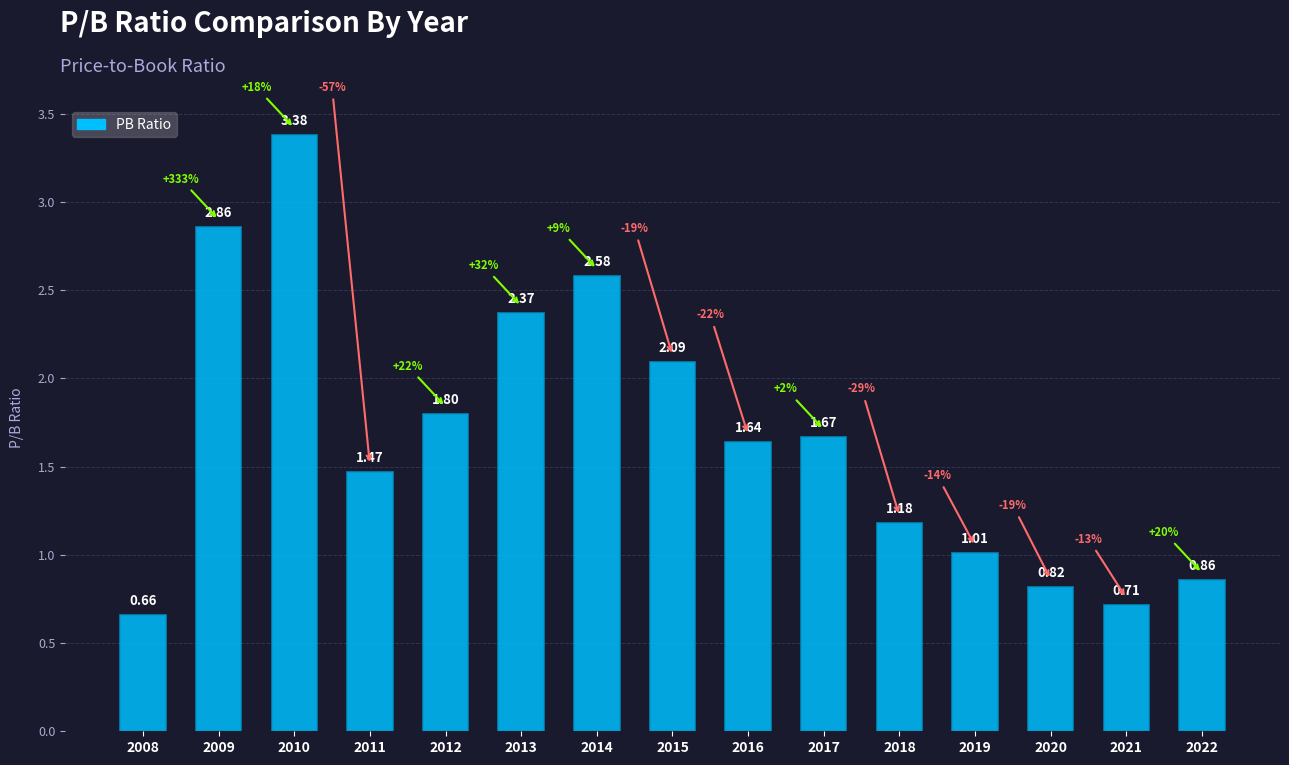

How many bars are there in total?

15